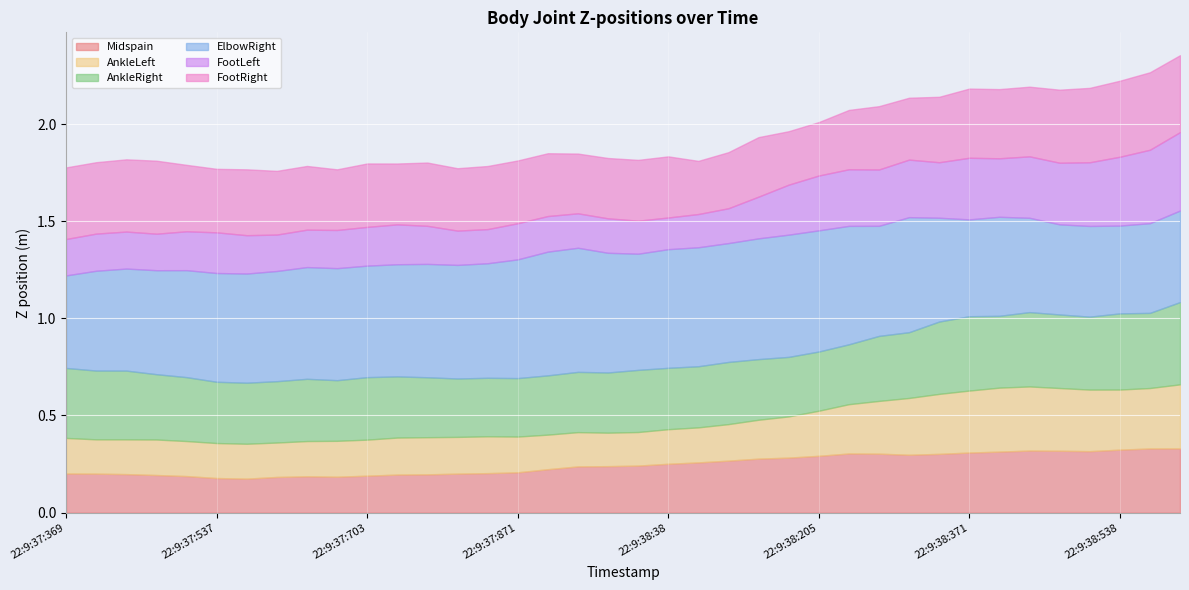

Where is the first local minimum for AnkleRight?

22:9:37:571